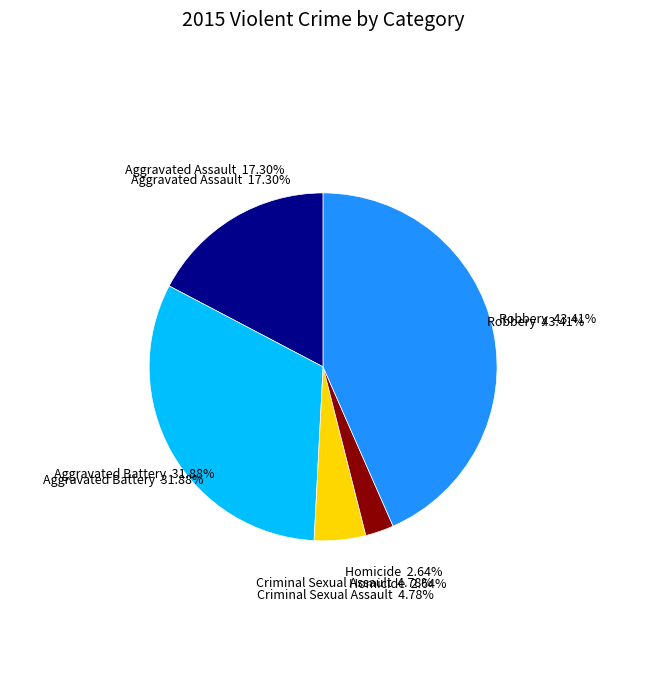

Combined, do Aggravated Battery and Criminal Sexual Assault account for over 50%?

No